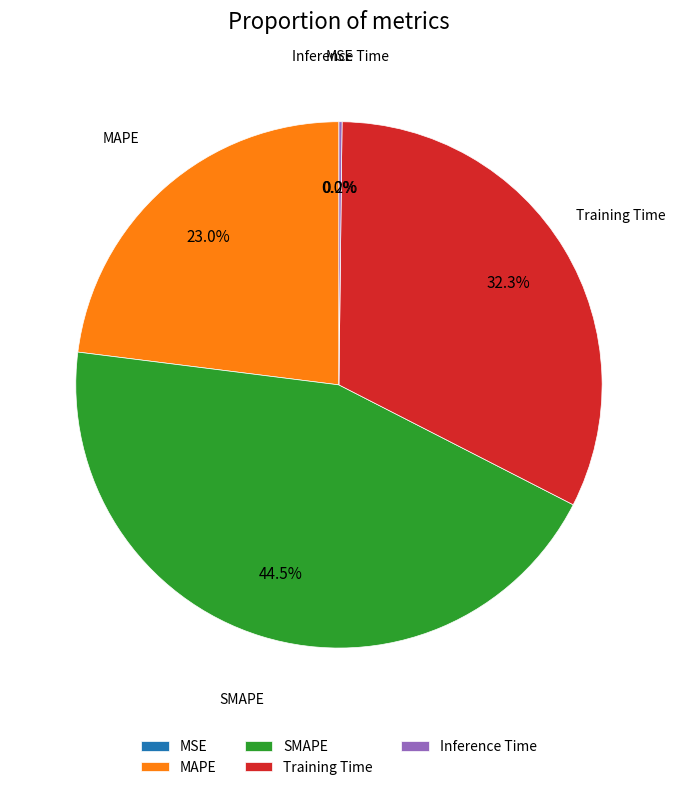

Does any single category account for the majority?

No